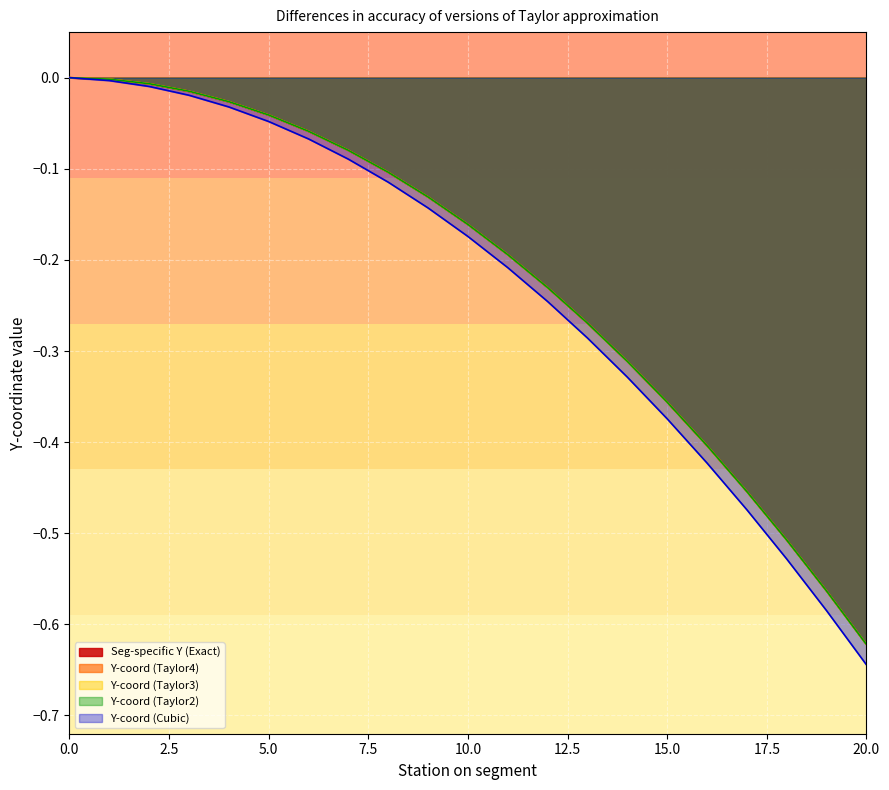

What is the difference between the Y-coord (Taylor3) values at 15 and 17?

0.1